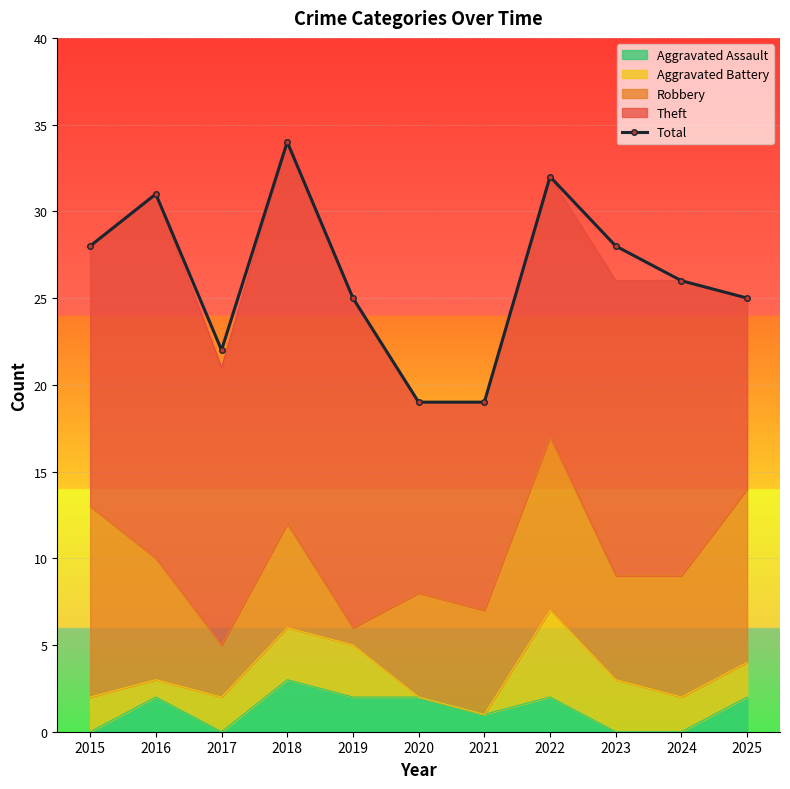

Which has a higher value, 2024 or 2017?

2024